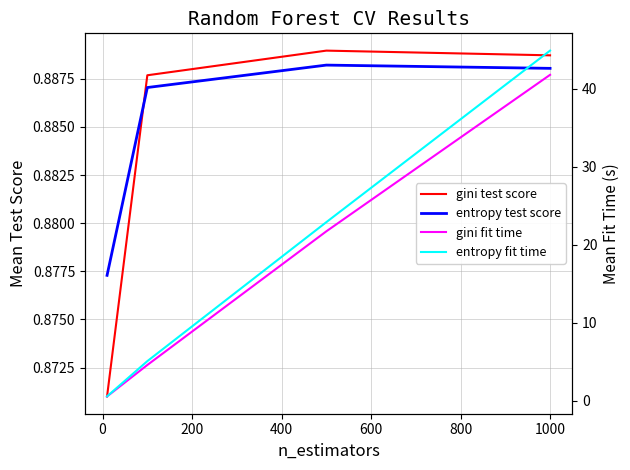

How many values in the entropy fit time series are below 22?

2